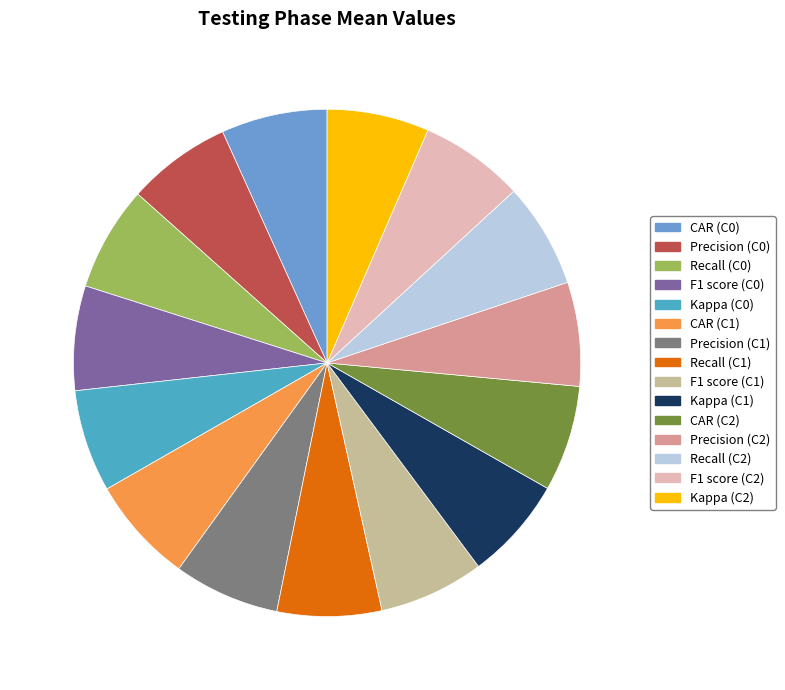

Is it true that Recall (C2) is 20% of the pie?

False